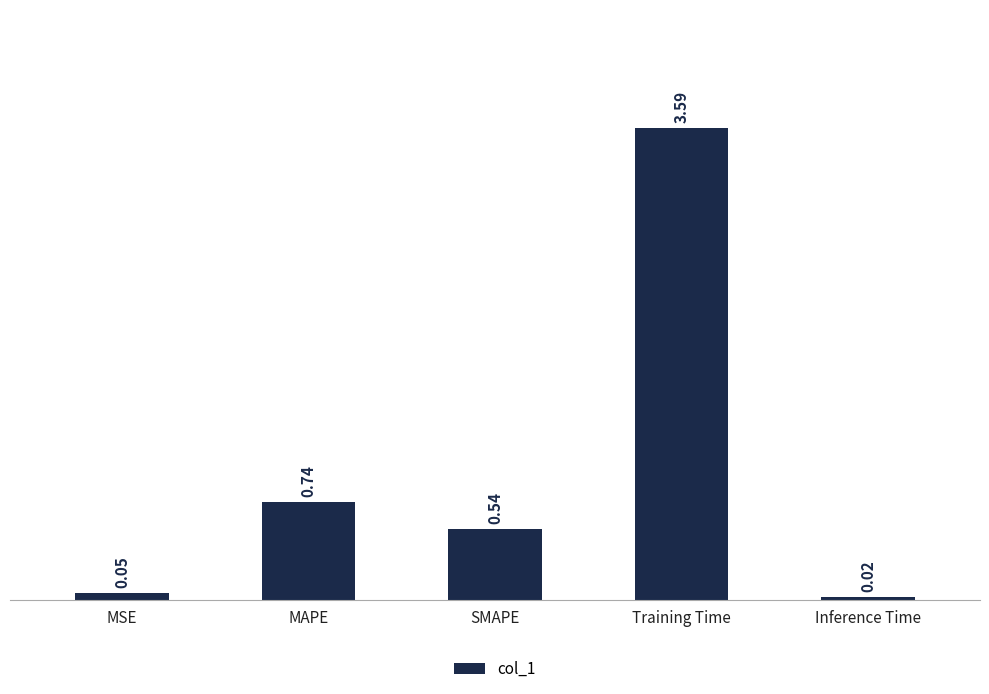

List the labels in order of value, largest first.

Training Time, MAPE, SMAPE, MSE, Inference Time